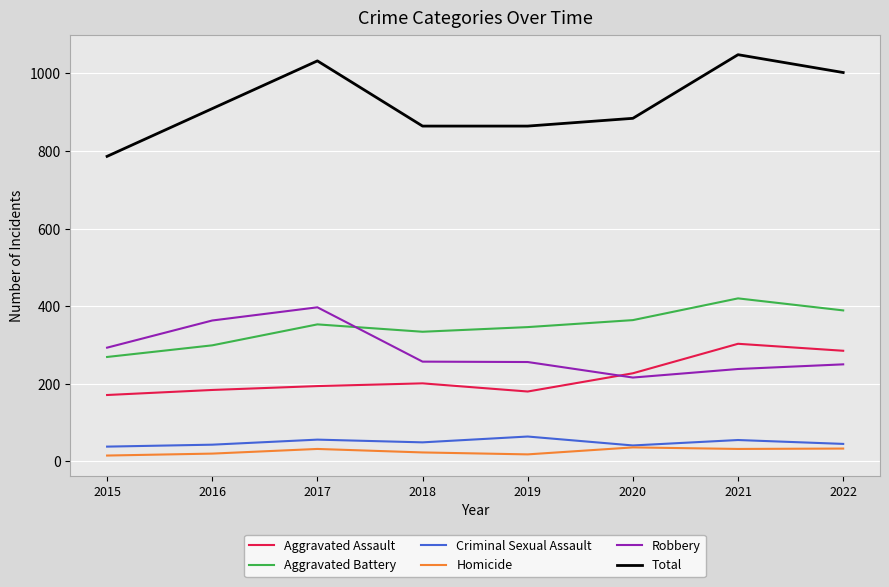

True or false: Aggravated Assault has a value of 184 at 2016.

True